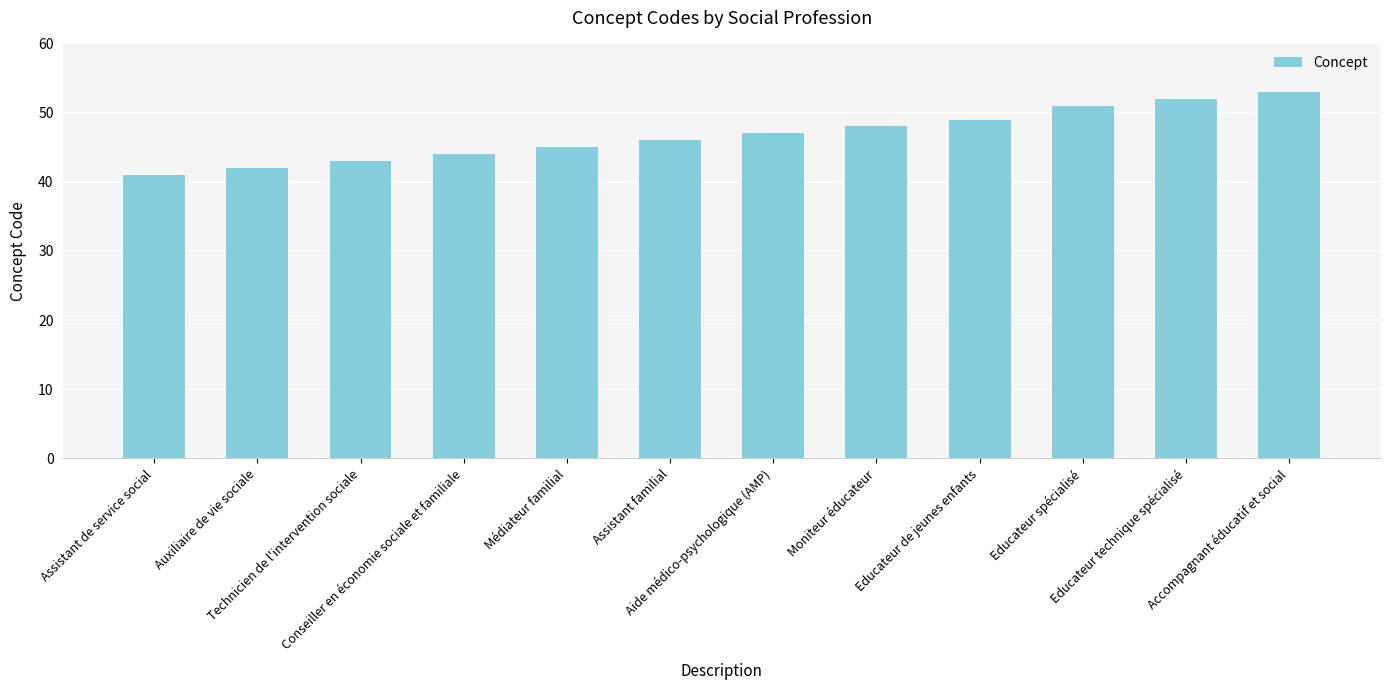

List the labels in order of value, smallest first.

Assistant de service social, Auxiliaire de vie sociale, Technicien de l'intervention sociale, Conseiller en économie sociale et familiale, Médiateur familial, Assistant familial, Aide médico-psychologique (AMP), Moniteur éducateur, Educateur de jeunes enfants, Educateur spécialisé, Educateur technique spécialisé, Accompagnant éducatif et social